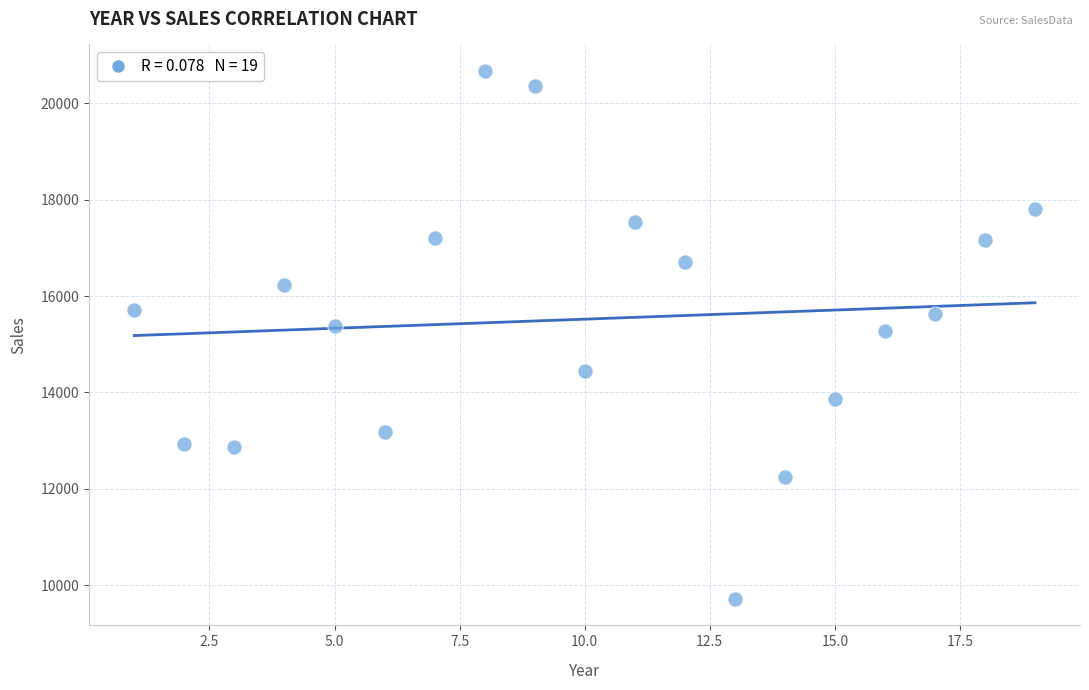

What is the range of Y values (max minus min)?

10959